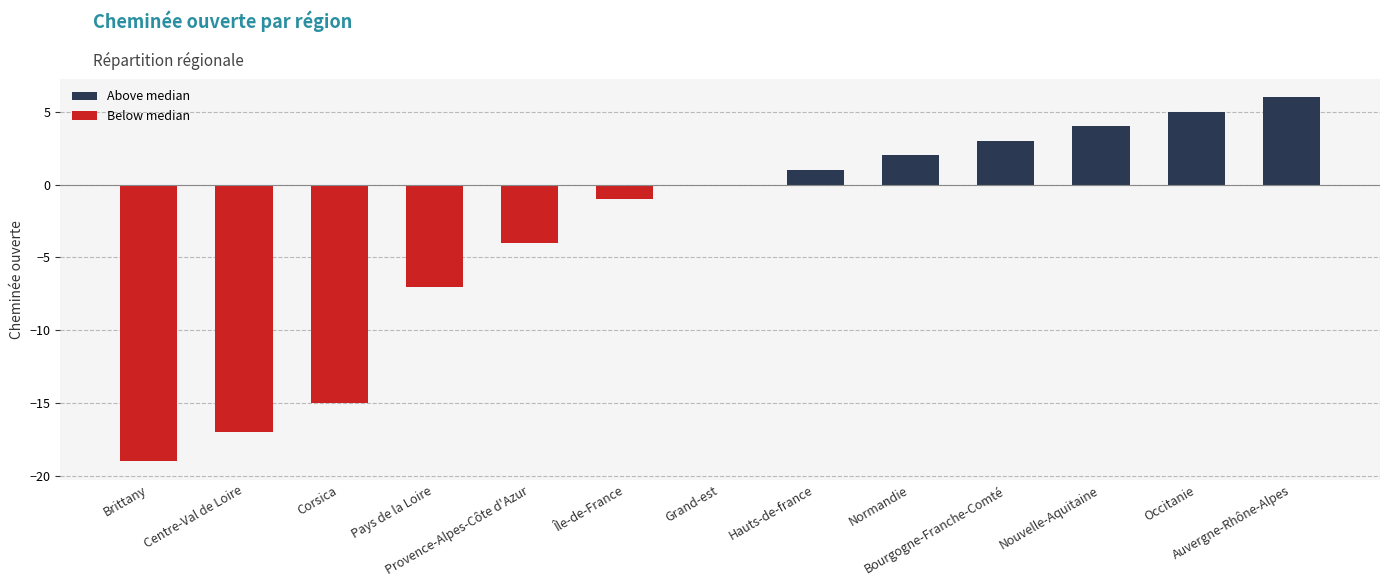

How many values in the Below median series are below 0?

6